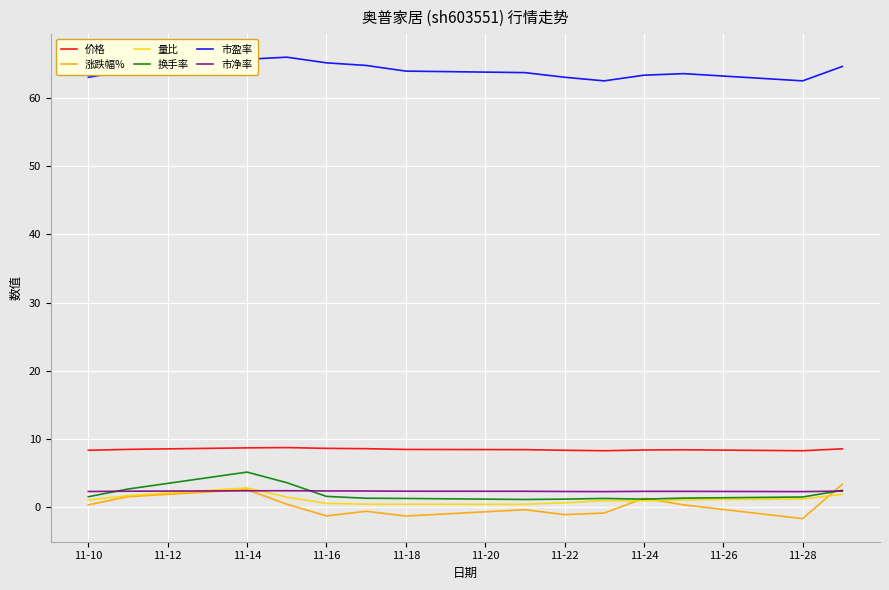

Which series has the largest total across all categories?

市盈率